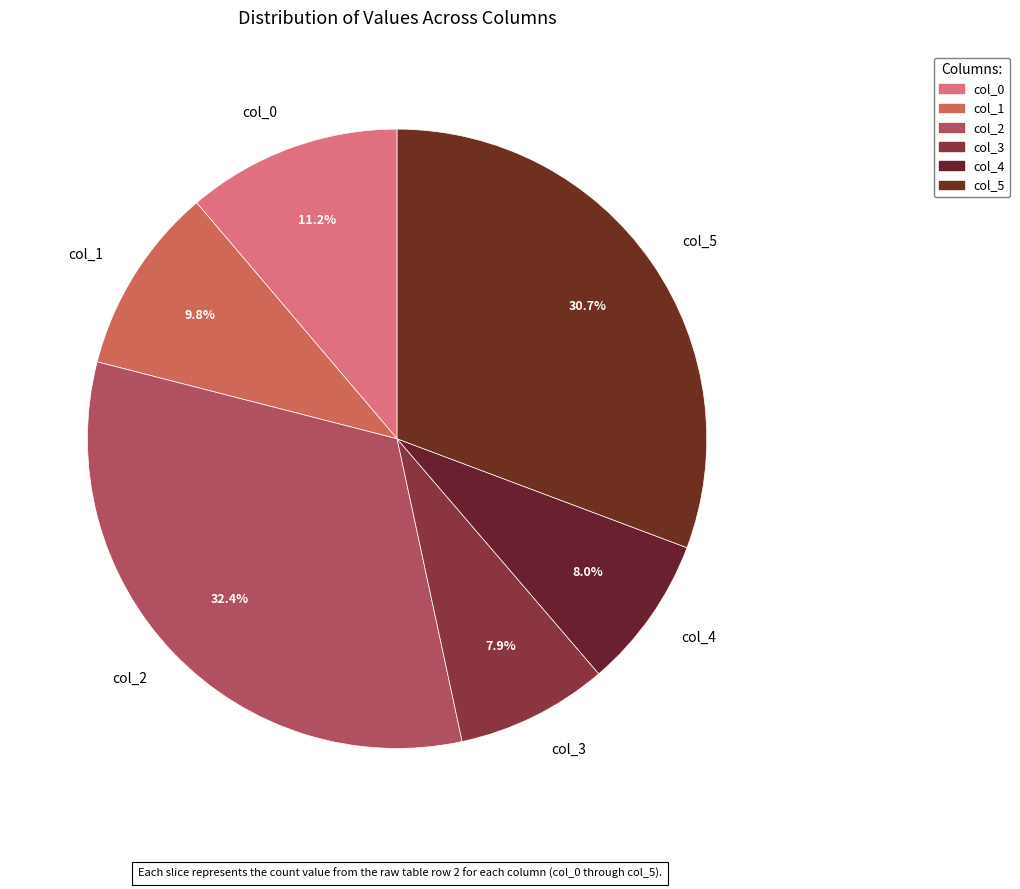

Does any single category account for the majority?

No